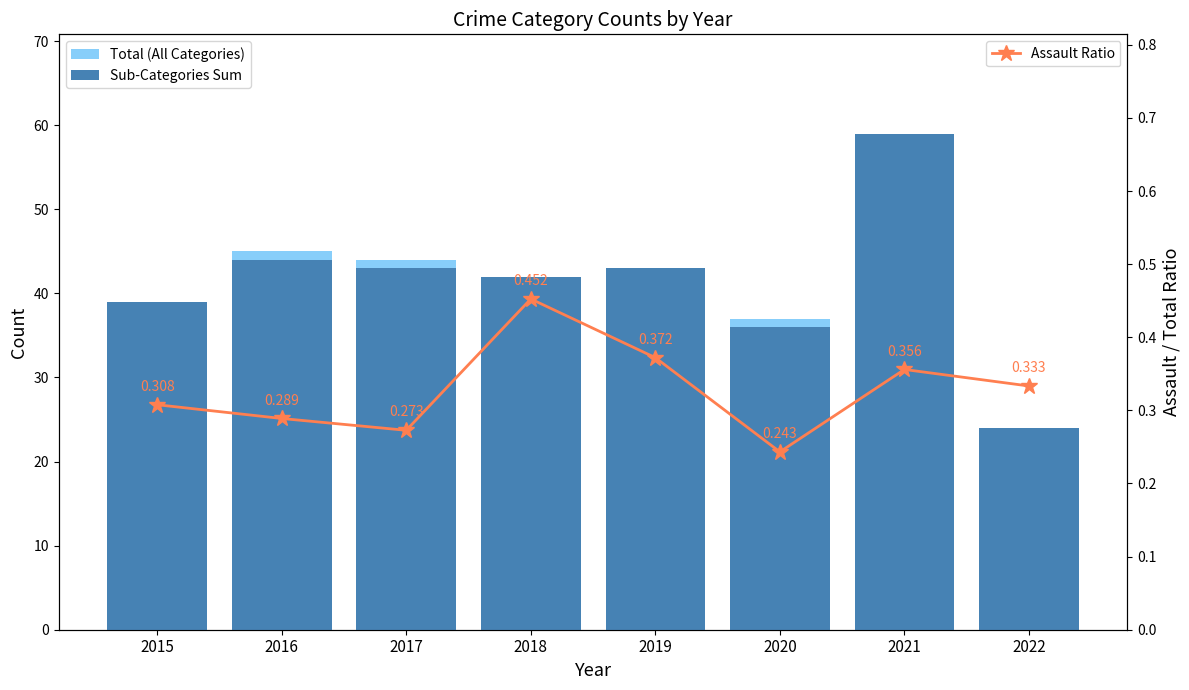

What is the value of the Sub-Categories Sum bar at the 8th from the left?

24.0